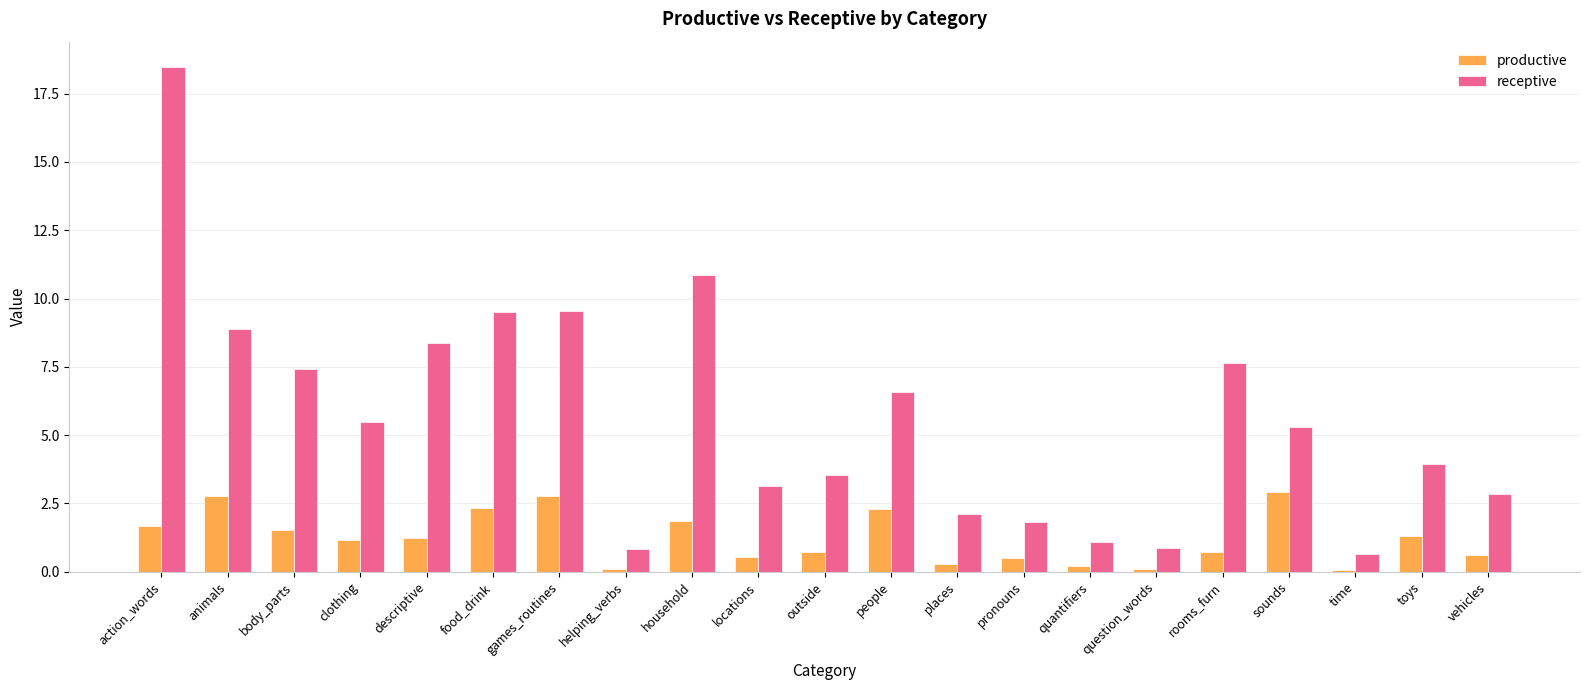

The receptive series shows 0.9 at question_words. True or false?

True